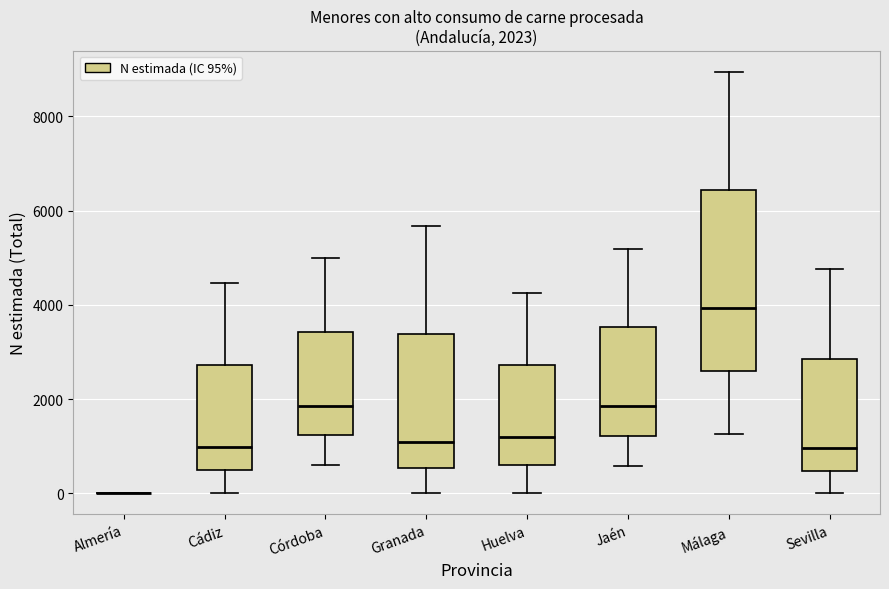

Which box is the tallest, from its lower edge to its upper edge?

Málaga